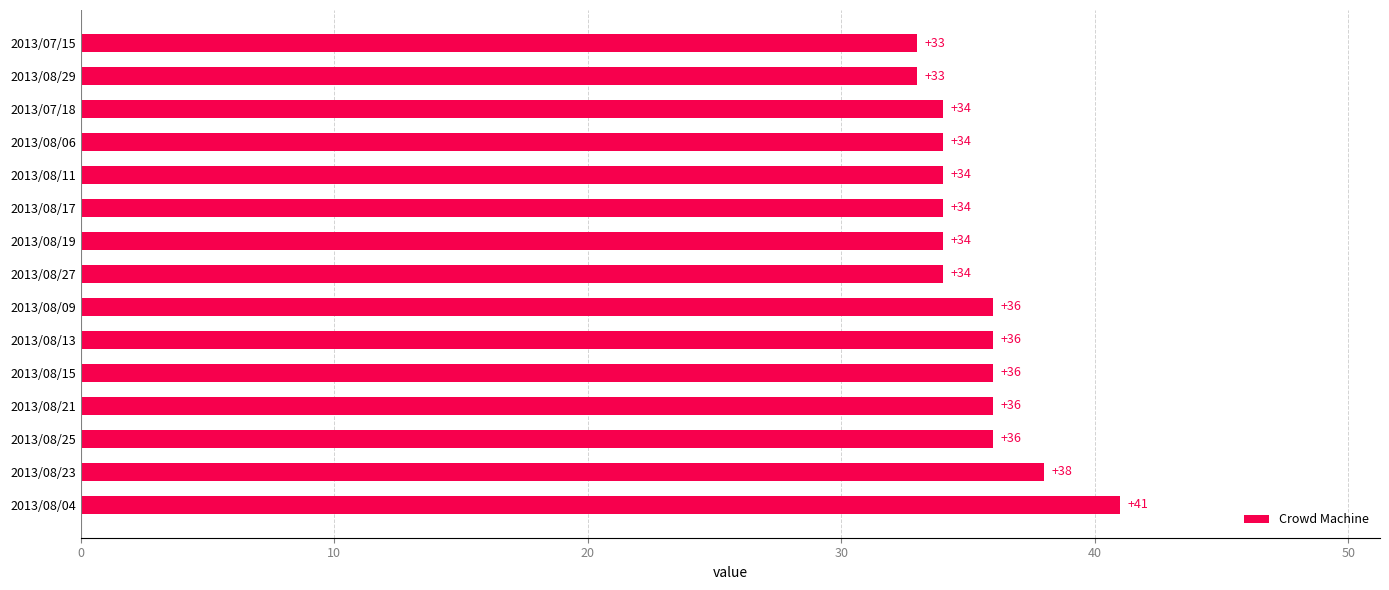

Reading top to bottom, extract all data points from this chart.

2013/07/15=33	2013/08/29=33	2013/07/18=34	2013/08/06=34	2013/08/11=34	2013/08/17=34	2013/08/19=34	2013/08/27=34	2013/08/09=36	2013/08/13=36	2013/08/15=36	2013/08/21=36	2013/08/25=36	2013/08/23=38	2013/08/04=41